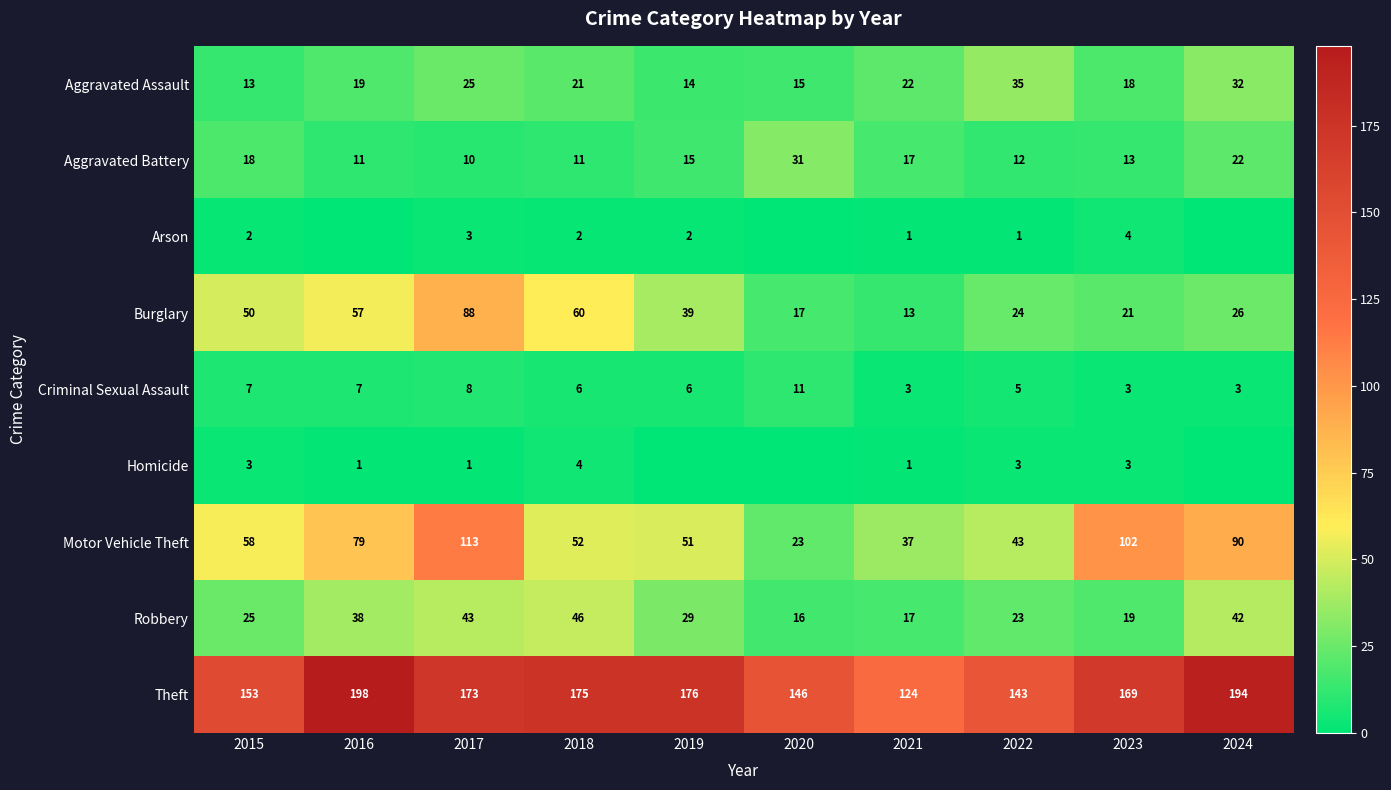

Where does the Theft series first go above 173?

2016